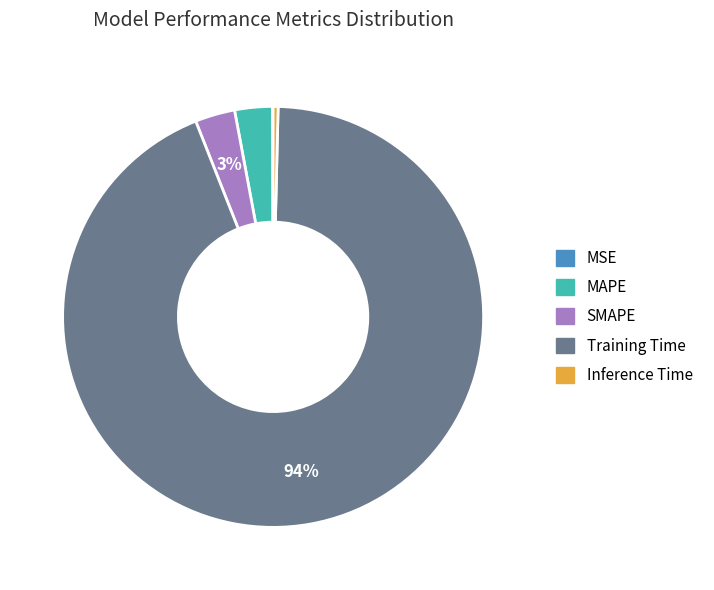

Which category has the biggest portion of the pie?

Training Time